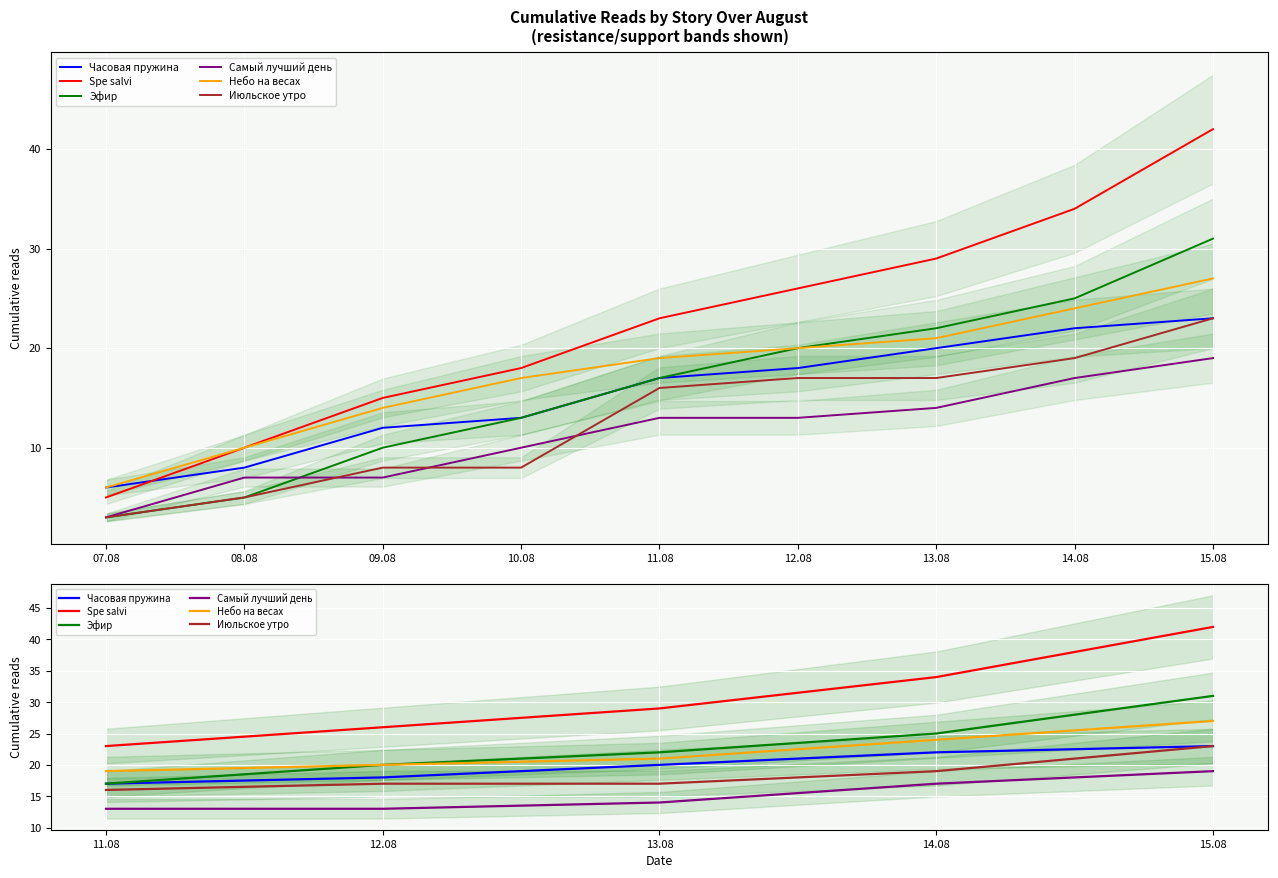

Is this an area chart (filled region under the line)?

No